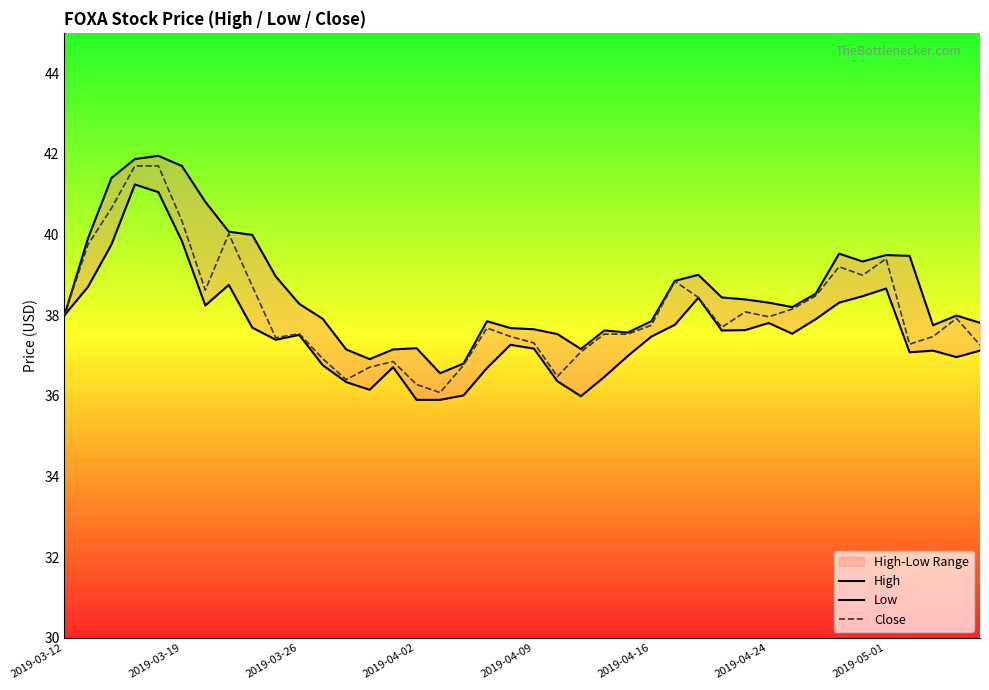

What is the minimum value for Low?

35.9